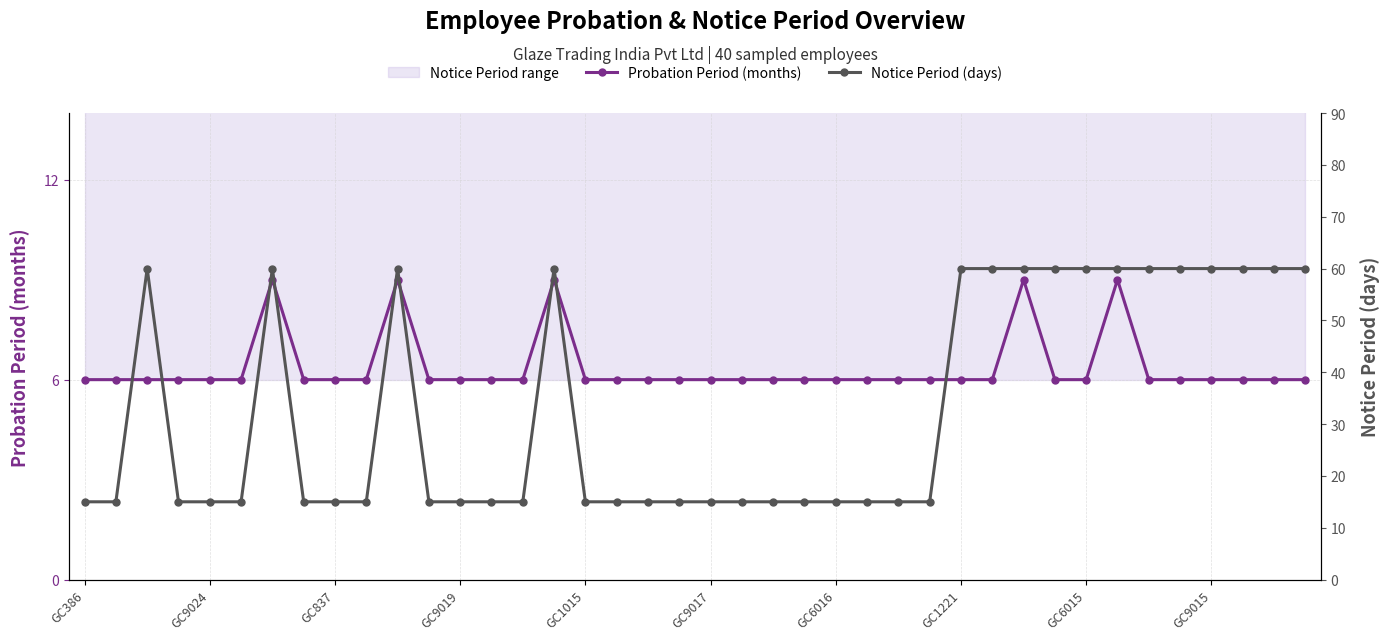

True or false: Probation Period (months) has a value of 9 at GC9017.

False